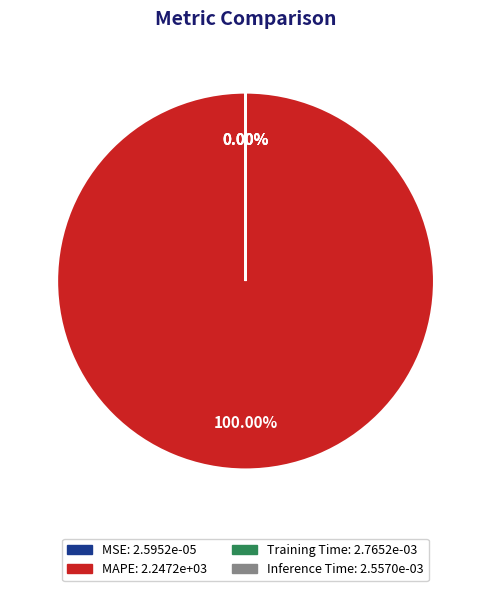

What portion of the pie excludes Training Time?

100.0%